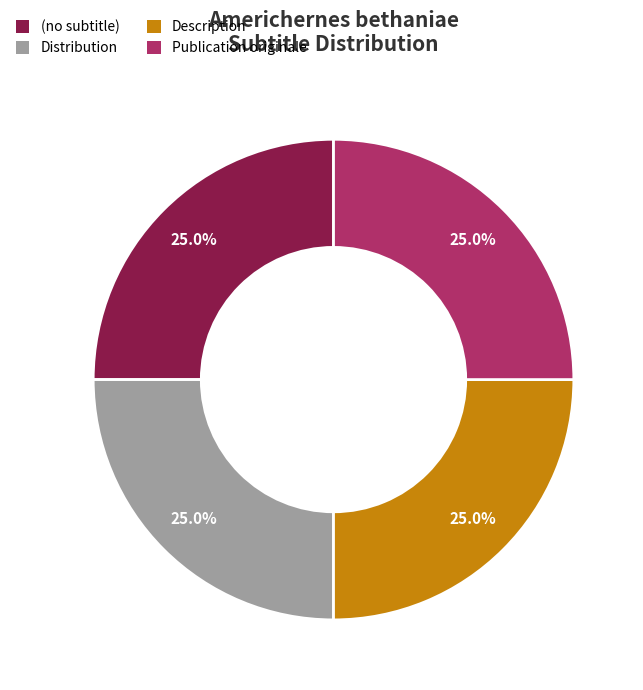

Is there a majority slice in this chart?

No